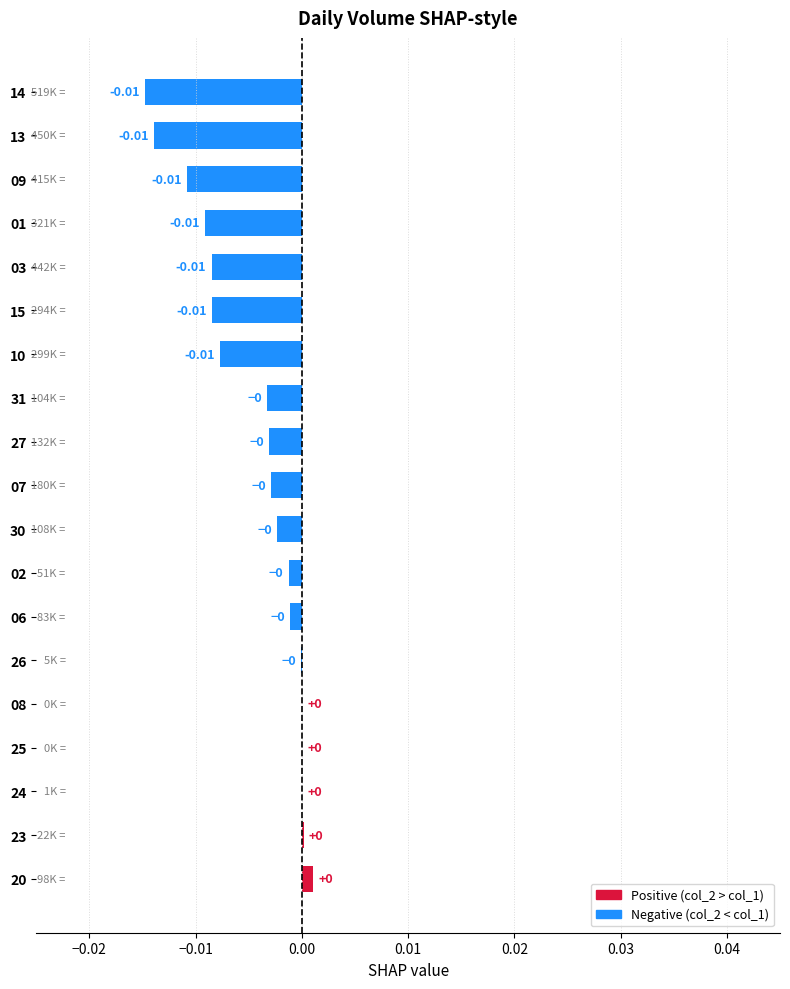

Which has a higher value, 23 or 02?

23